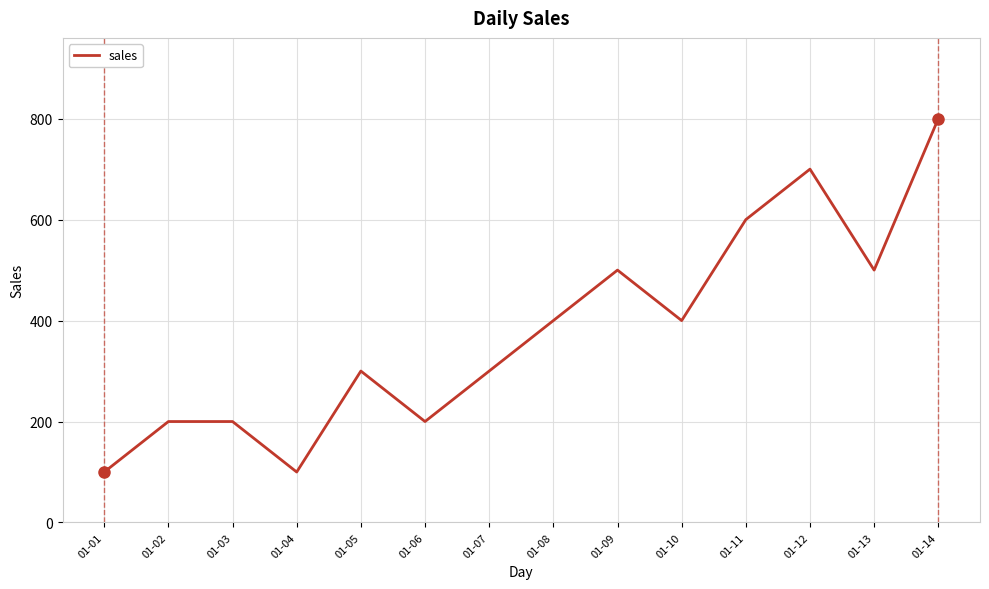

The value at 01-03 is 200. True or false?

True